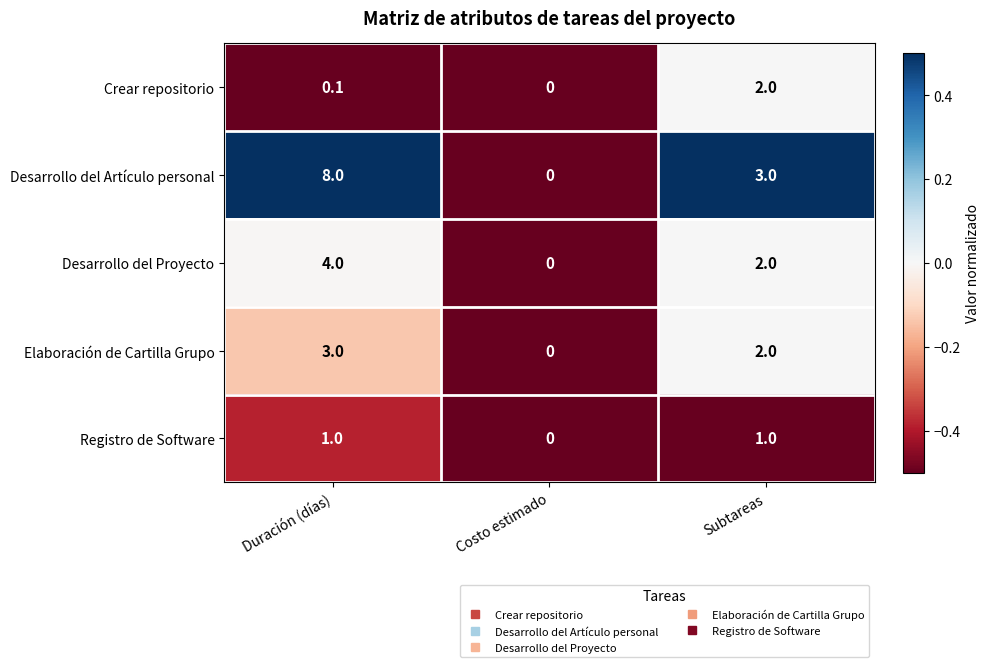

How many positive values does the Desarrollo del Artículo personal series have?

2